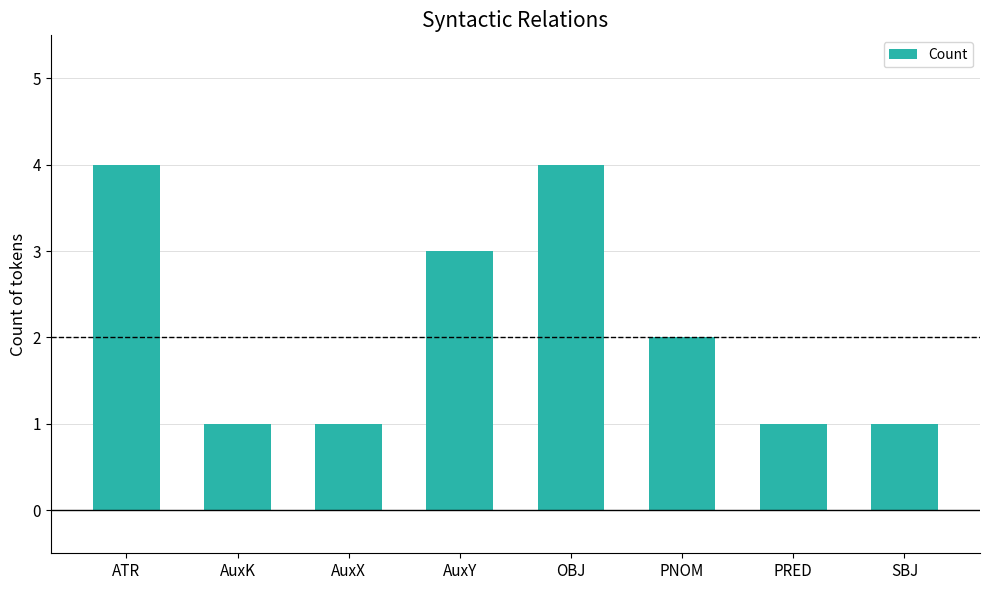

Where does the data first go above 2?

ATR